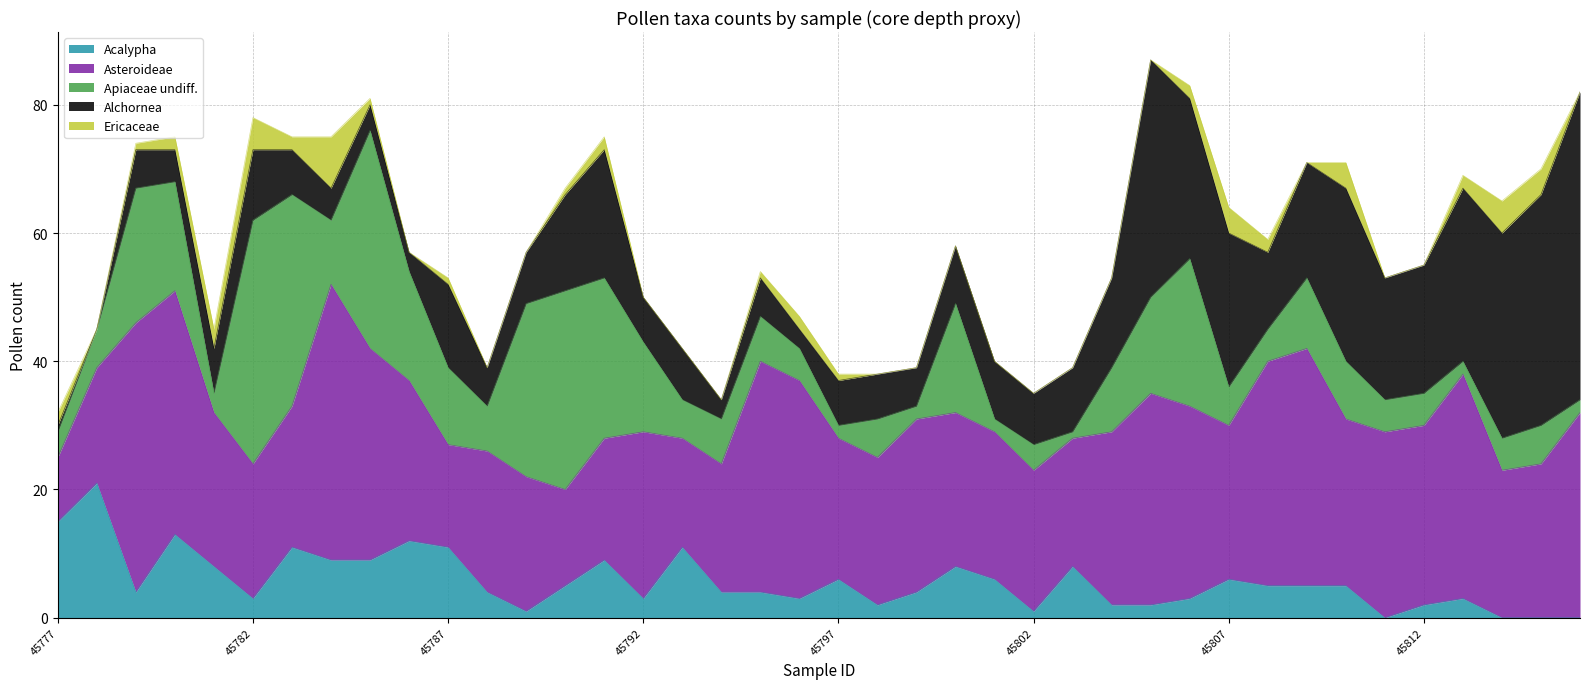

Is it true that Acalypha equals 5 at 45778?

False